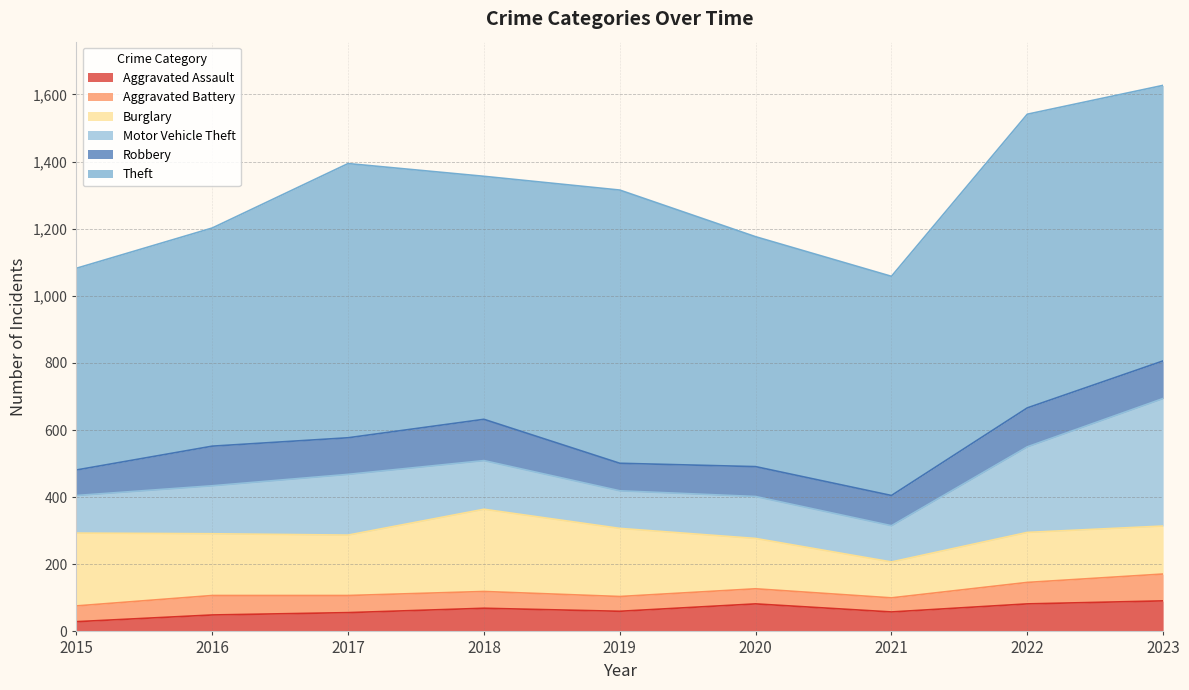

True or false: Motor Vehicle Theft and Robbery cross at least once.

False